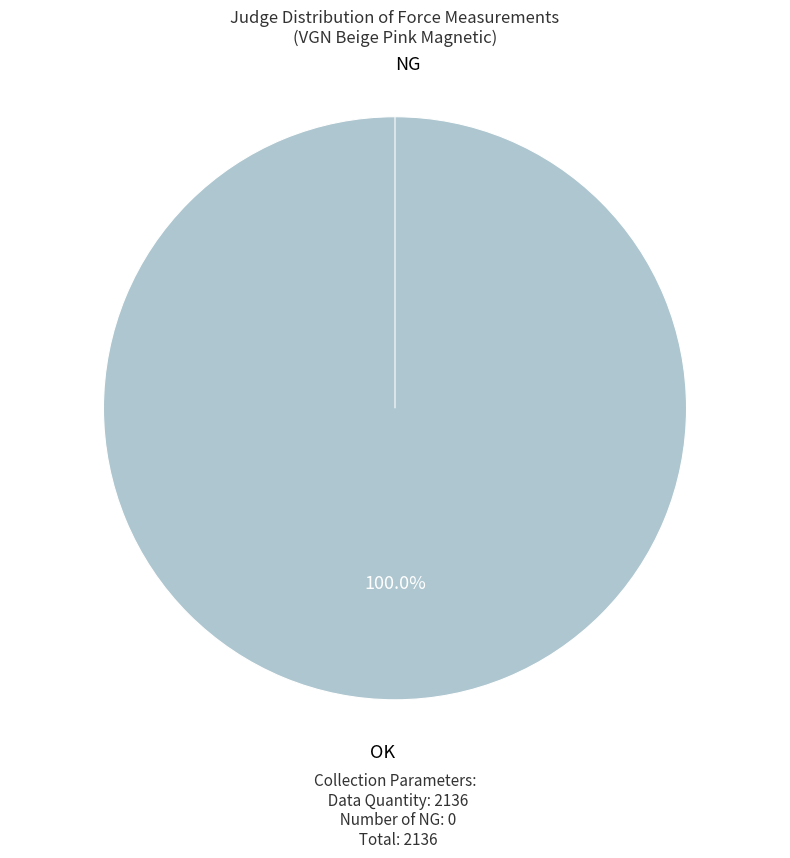

Between NG and OK, which is larger?

OK